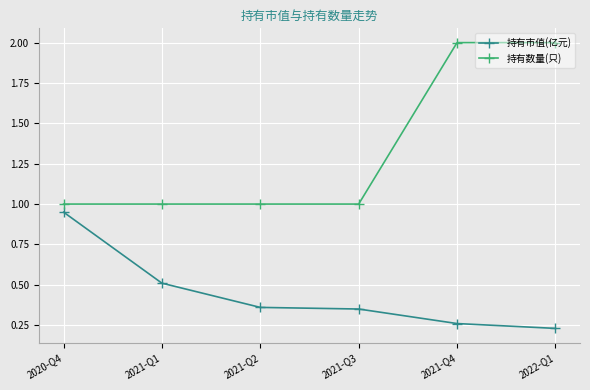

How many categories are shown in the chart?

6